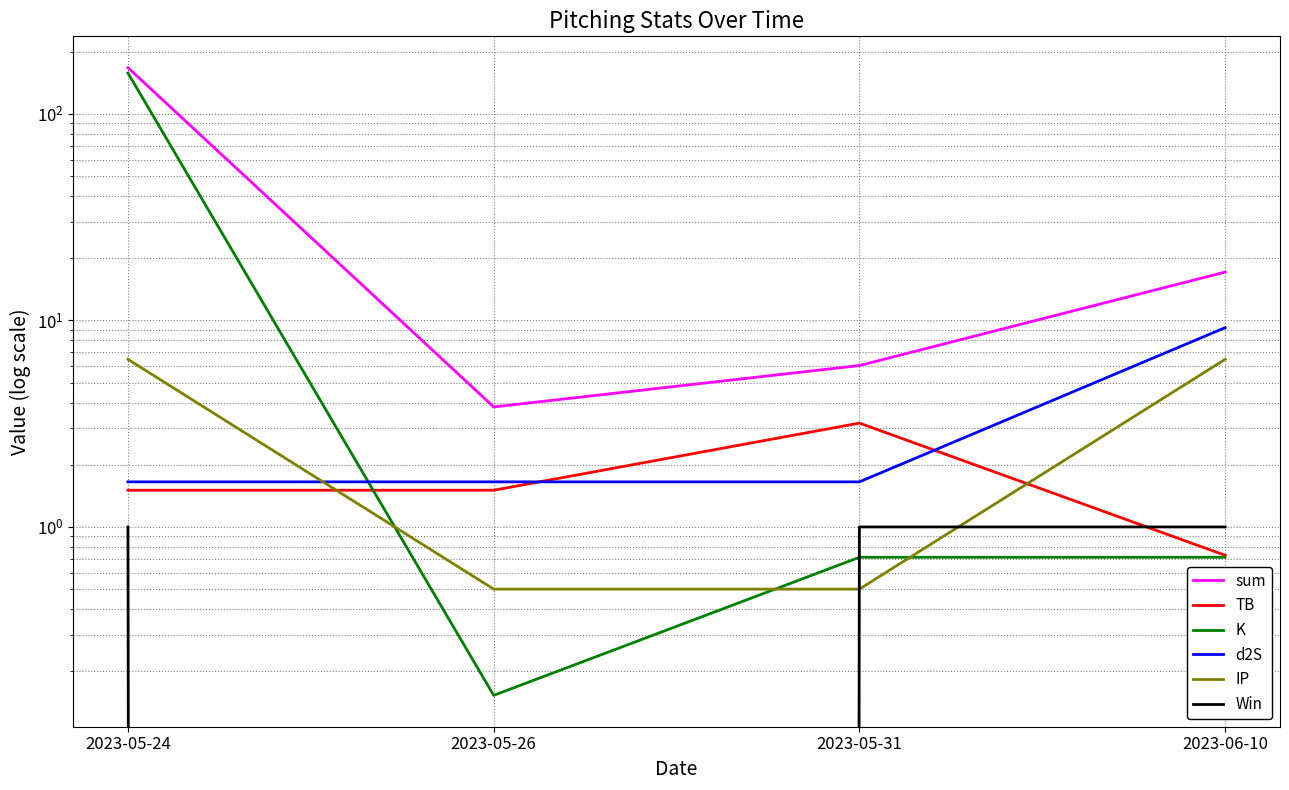

Which series has the largest range (max minus min)?

sum